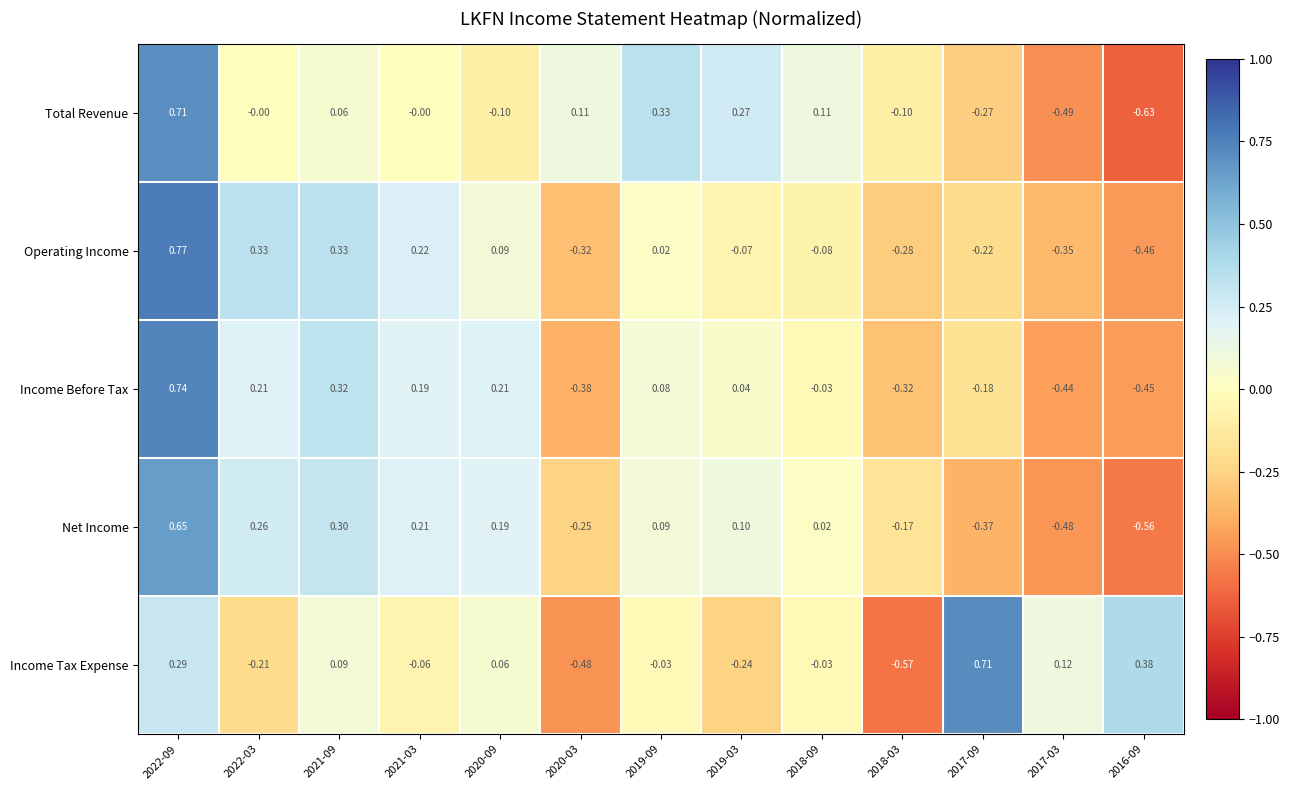

Which series has the largest total across all categories?

Income Tax Expense